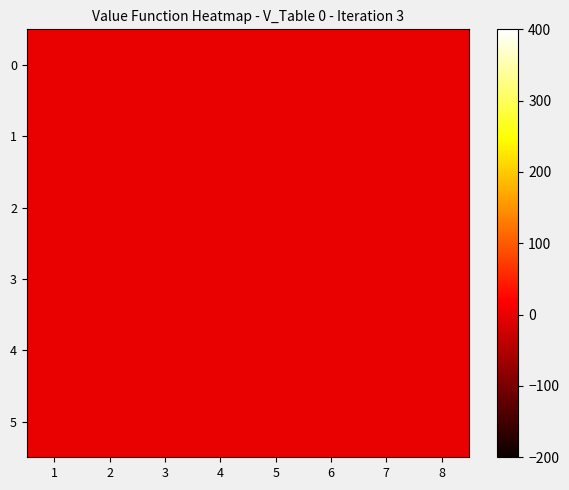

How many categories are shown in the chart?

8